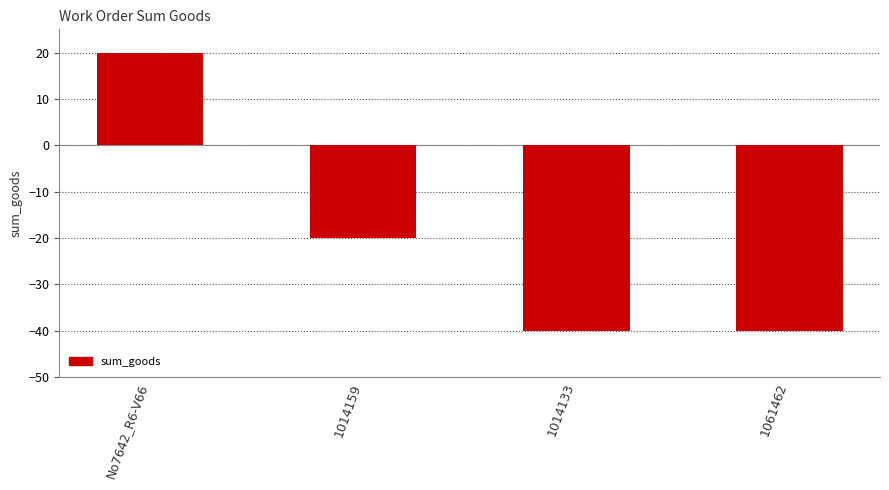

Count the values in the range -40 to 20.

4